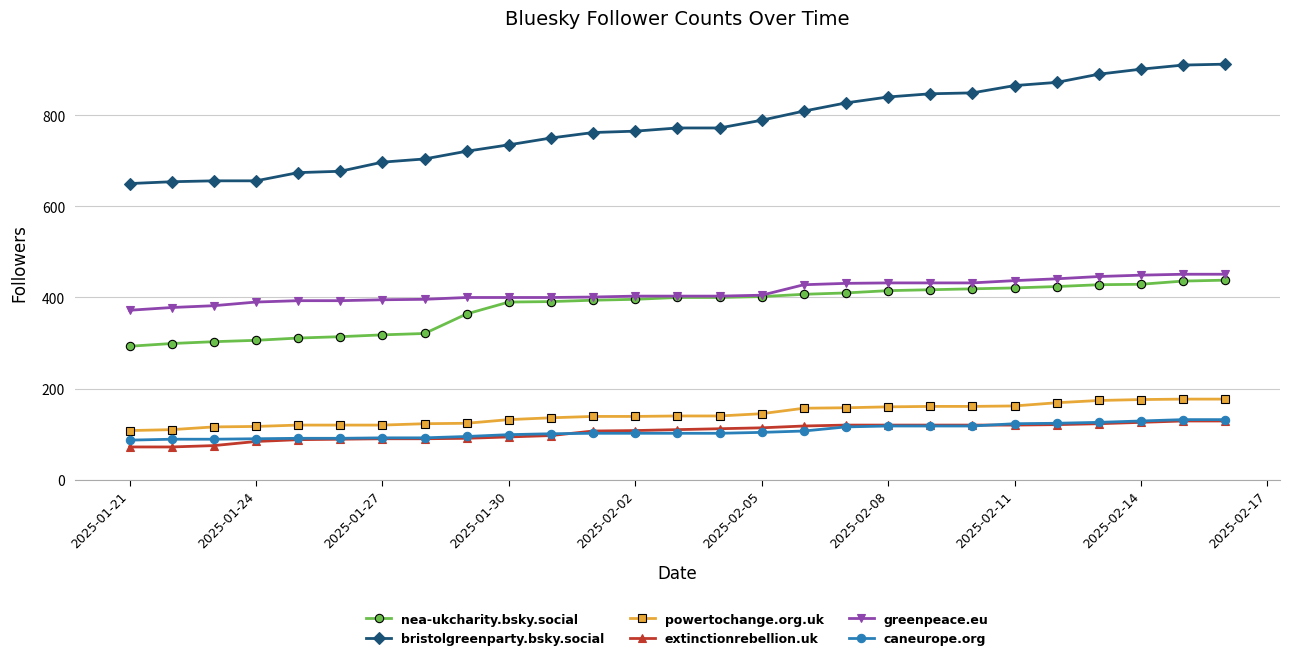

What are all the series names shown in the legend?

nea-ukcharity.bsky.social, bristolgreenparty.bsky.social, powertochange.org.uk, extinctionrebellion.uk, greenpeace.eu, caneurope.org